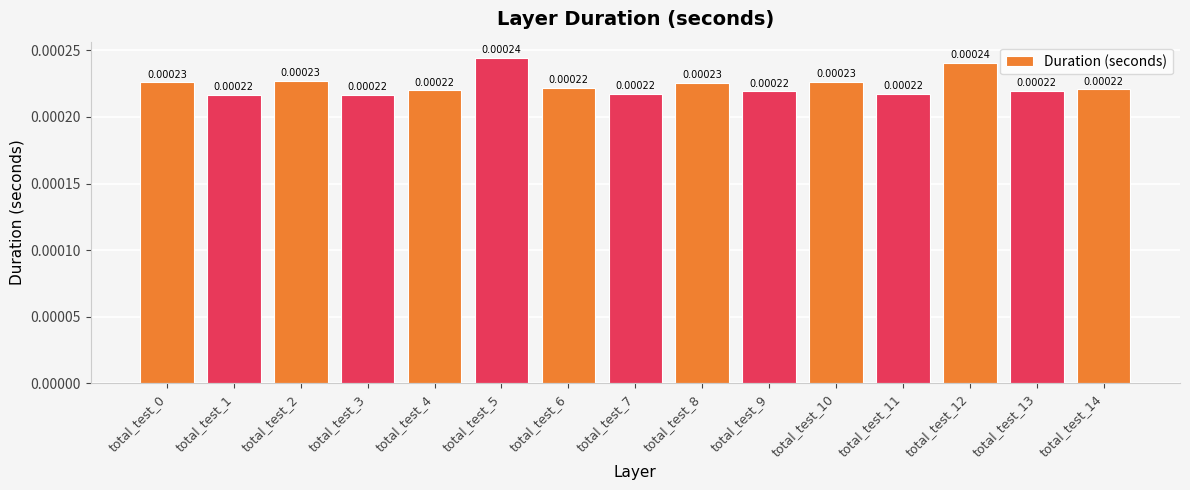

Between total_test_2 and total_test_4, which is larger?

total_test_2